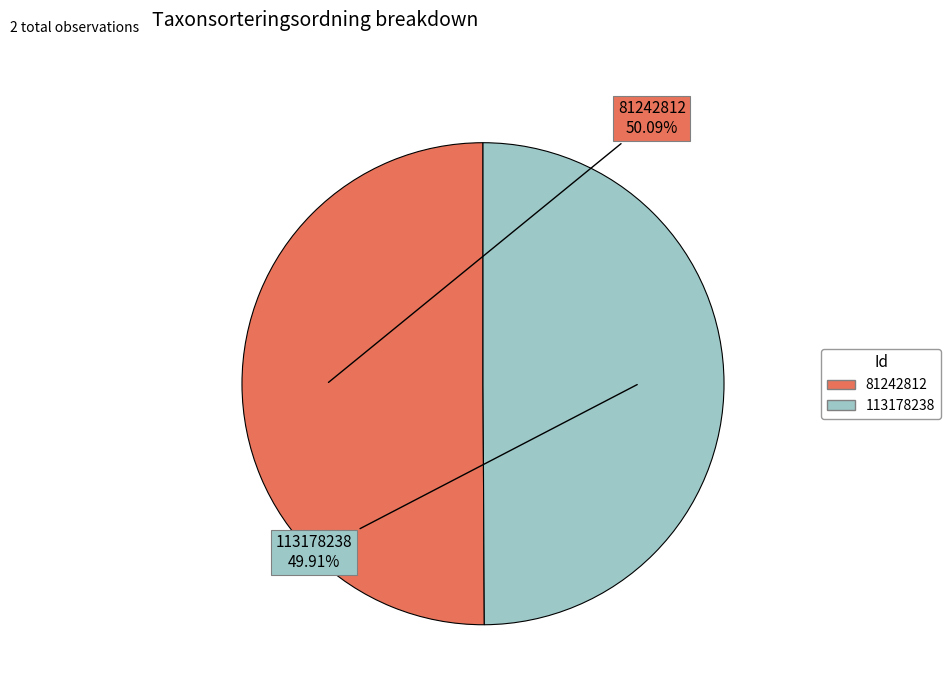

What percentage is the 81242812 slice, to the nearest percent?

50%